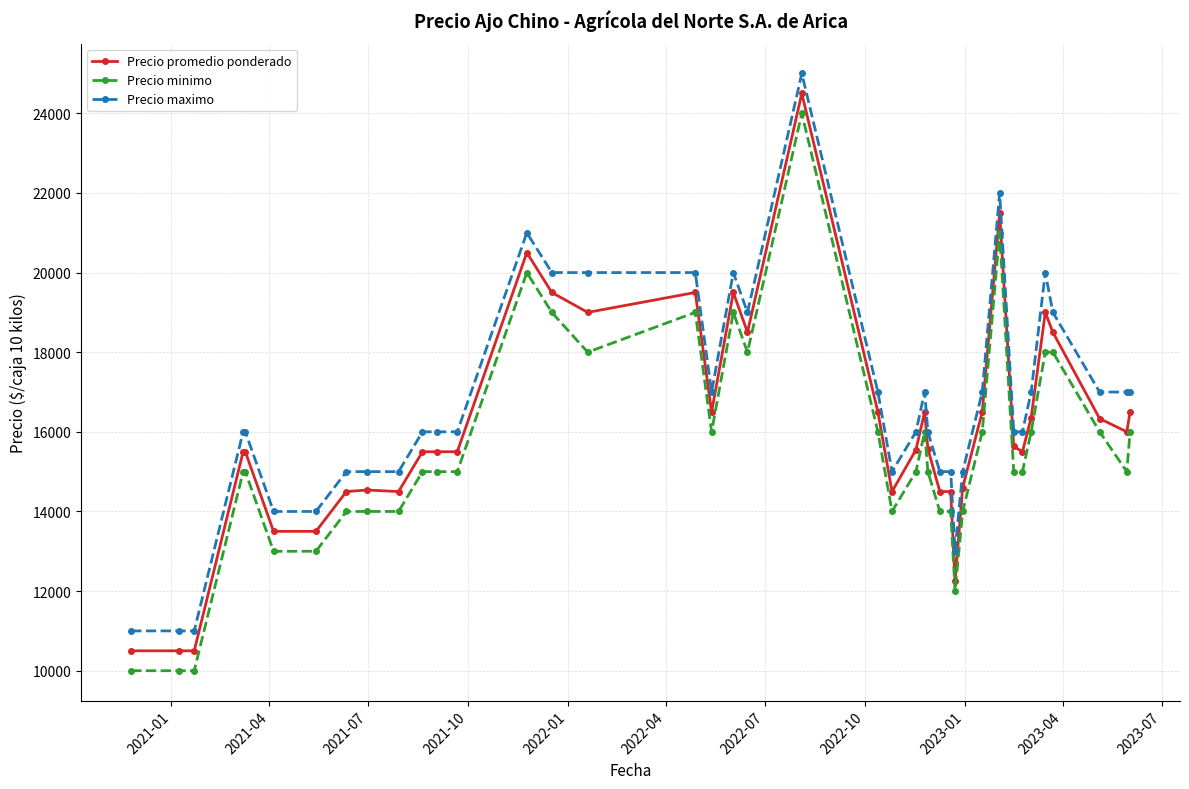

What is the lowest value of the Precio promedio ponderado series?

10500